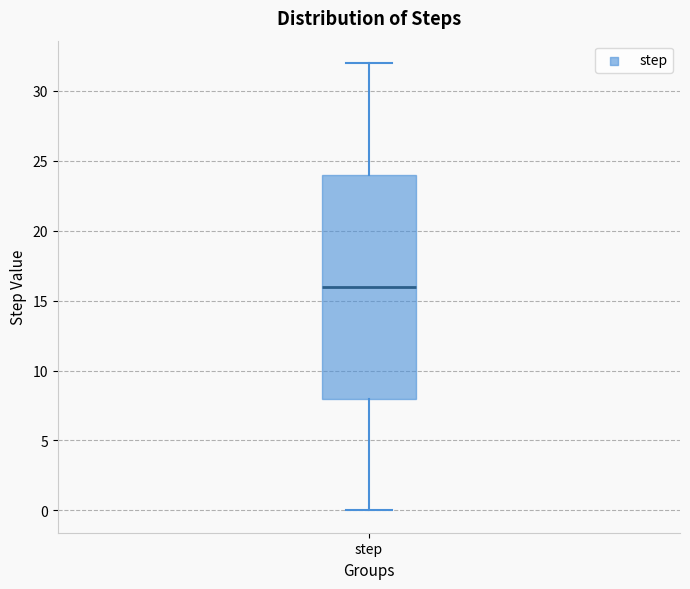

Where does the upper whisker of the box for step end on the y-axis? The values are not printed on the chart, so give them approximately, as read against the axis.

32